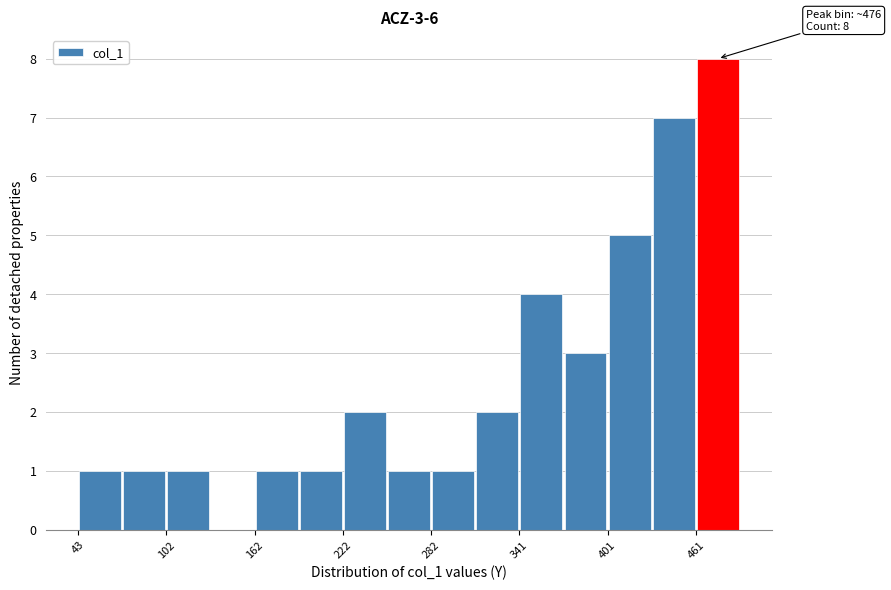

Around what value on the x-axis is the tallest bar? Give the approximate position of its centre, as read against the axis.

480